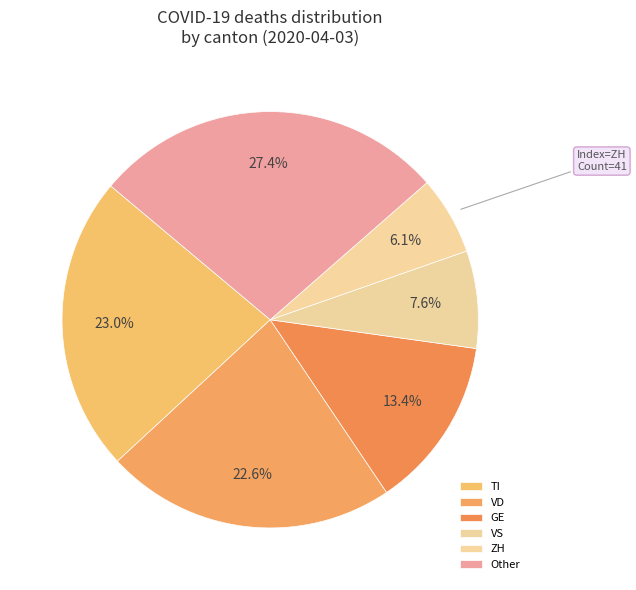

Count the number of slices in the pie.

6